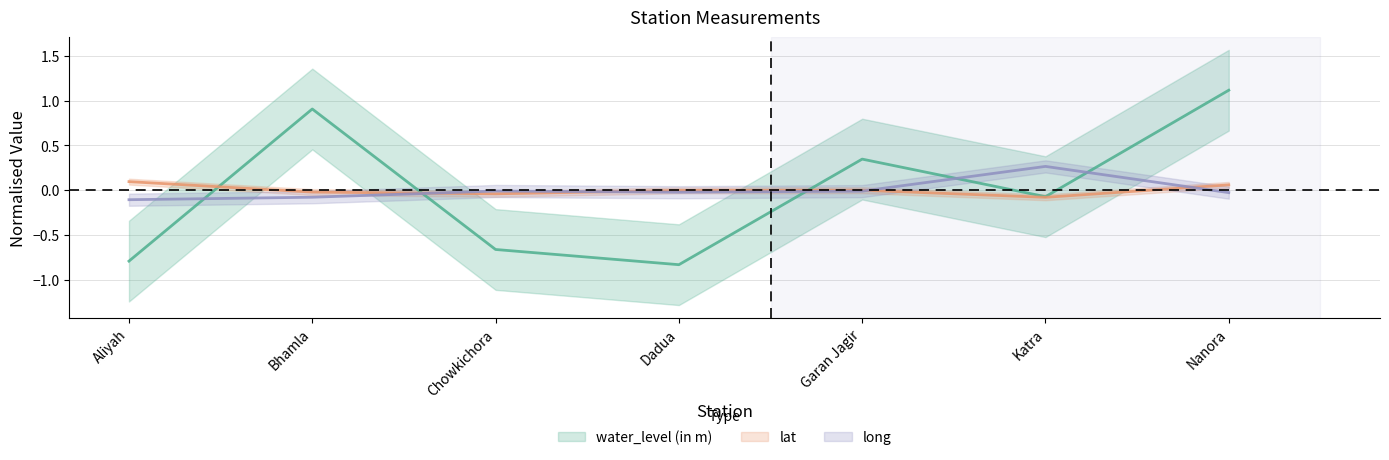

What is the difference between the maximum and second lowest values in the long series?

0.3